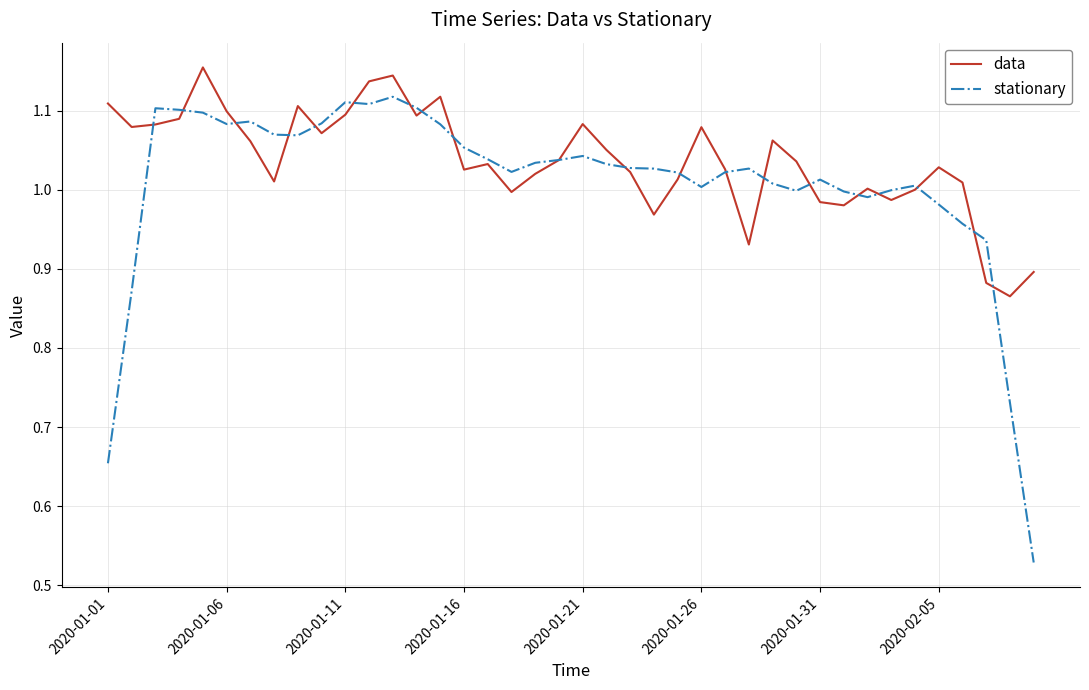

Count the number of data series in this chart.

2